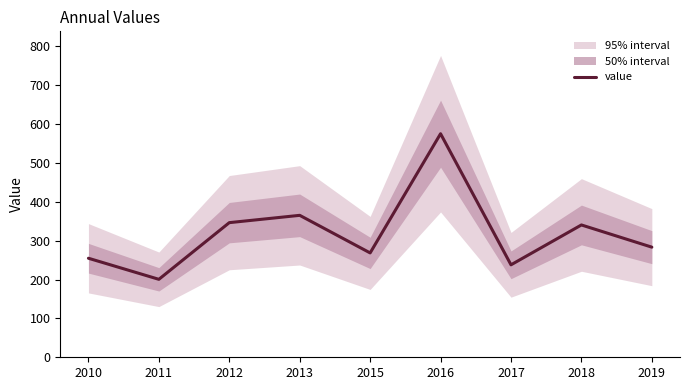

At which category does the chart reach its minimum across all series?

2011